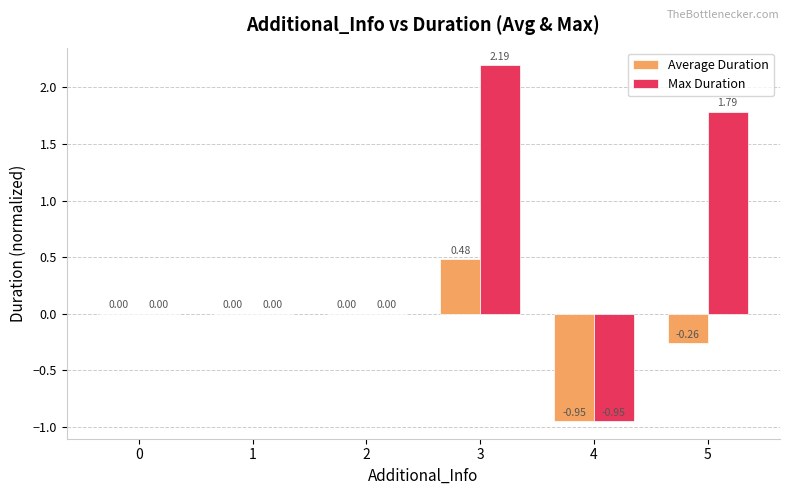

The Average Duration series shows -0.4 at 5. True or false?

False